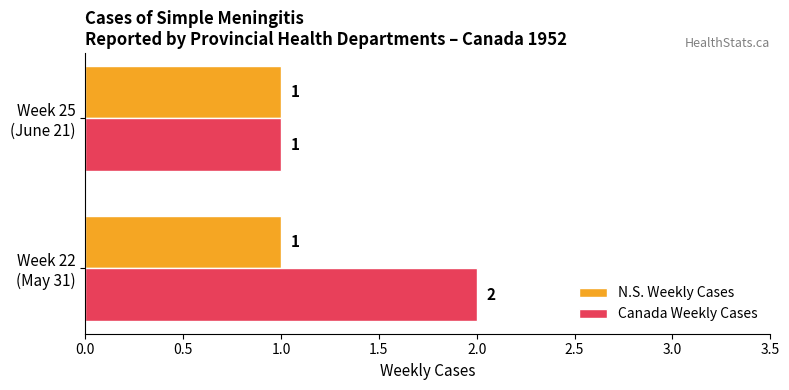

Rank the series by their average value, from lowest to highest.

N.S. Weekly Cases, Canada Weekly Cases